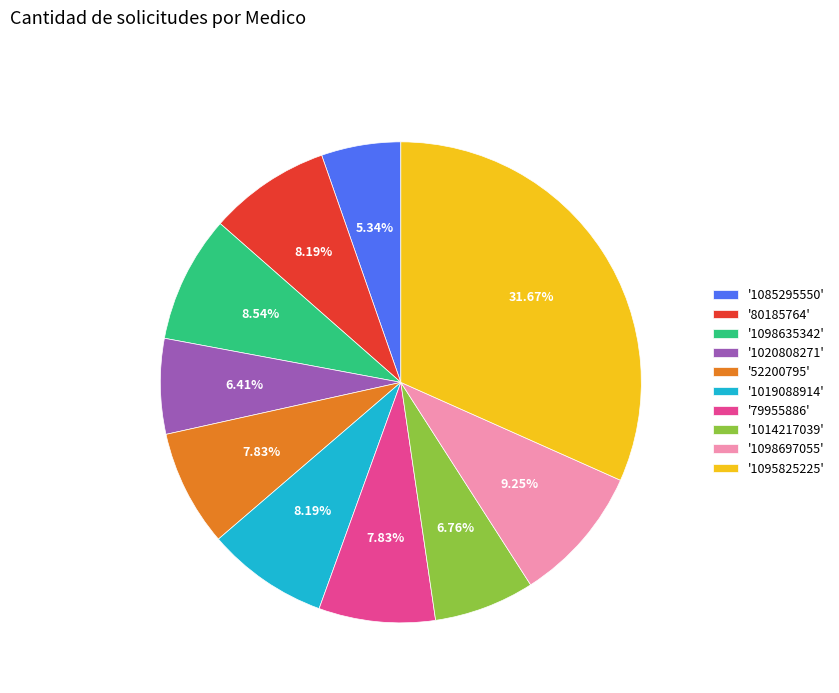

Which has a higher value, '52200795' or '1085295550'?

'52200795'